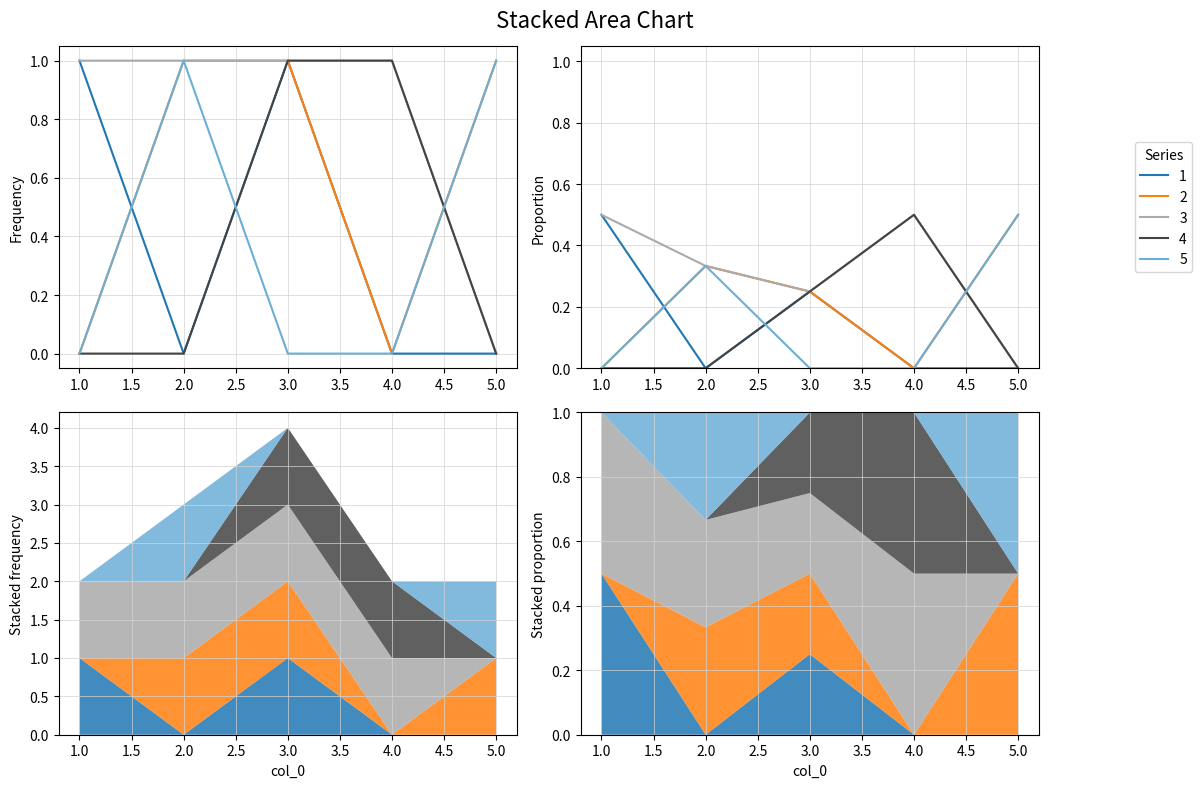

Which series has the largest total across all categories?

3